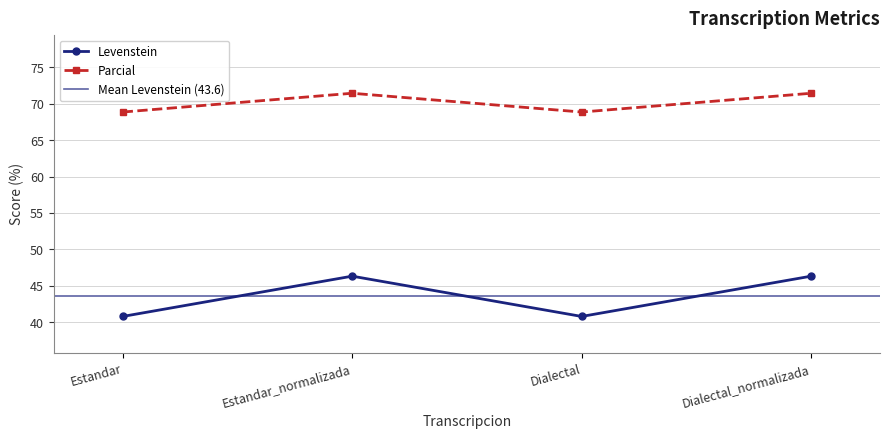

True or false: Parcial and Levenstein intersect in this chart.

False